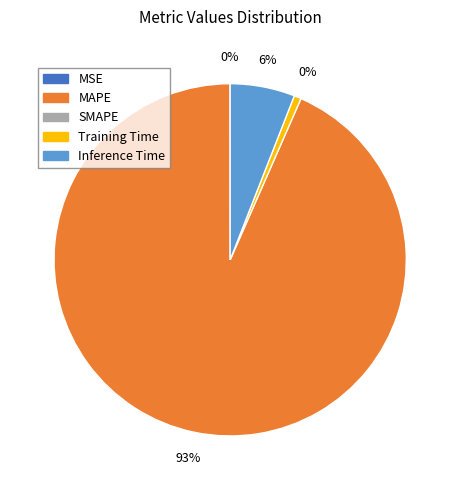

Does any single category account for the majority?

Yes